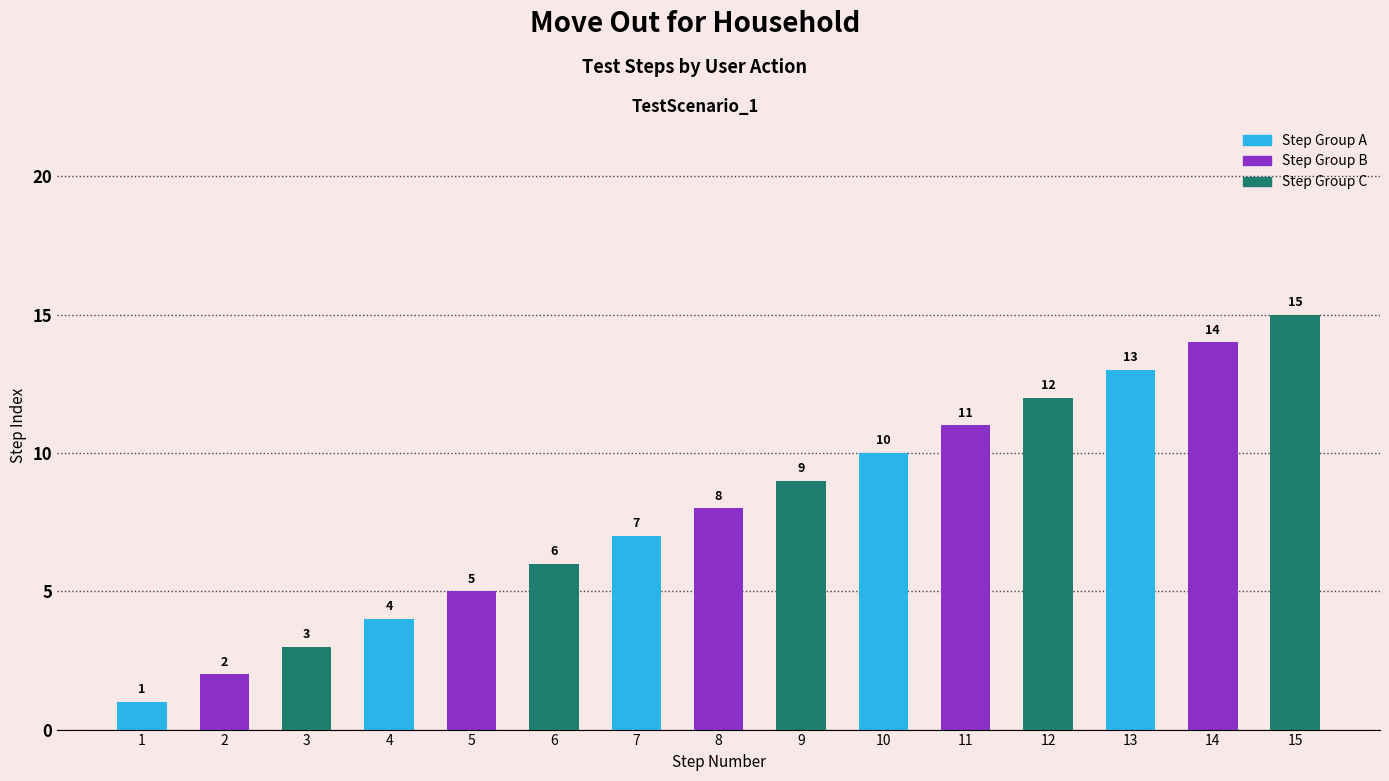

Does the chart contain any negative values?

No